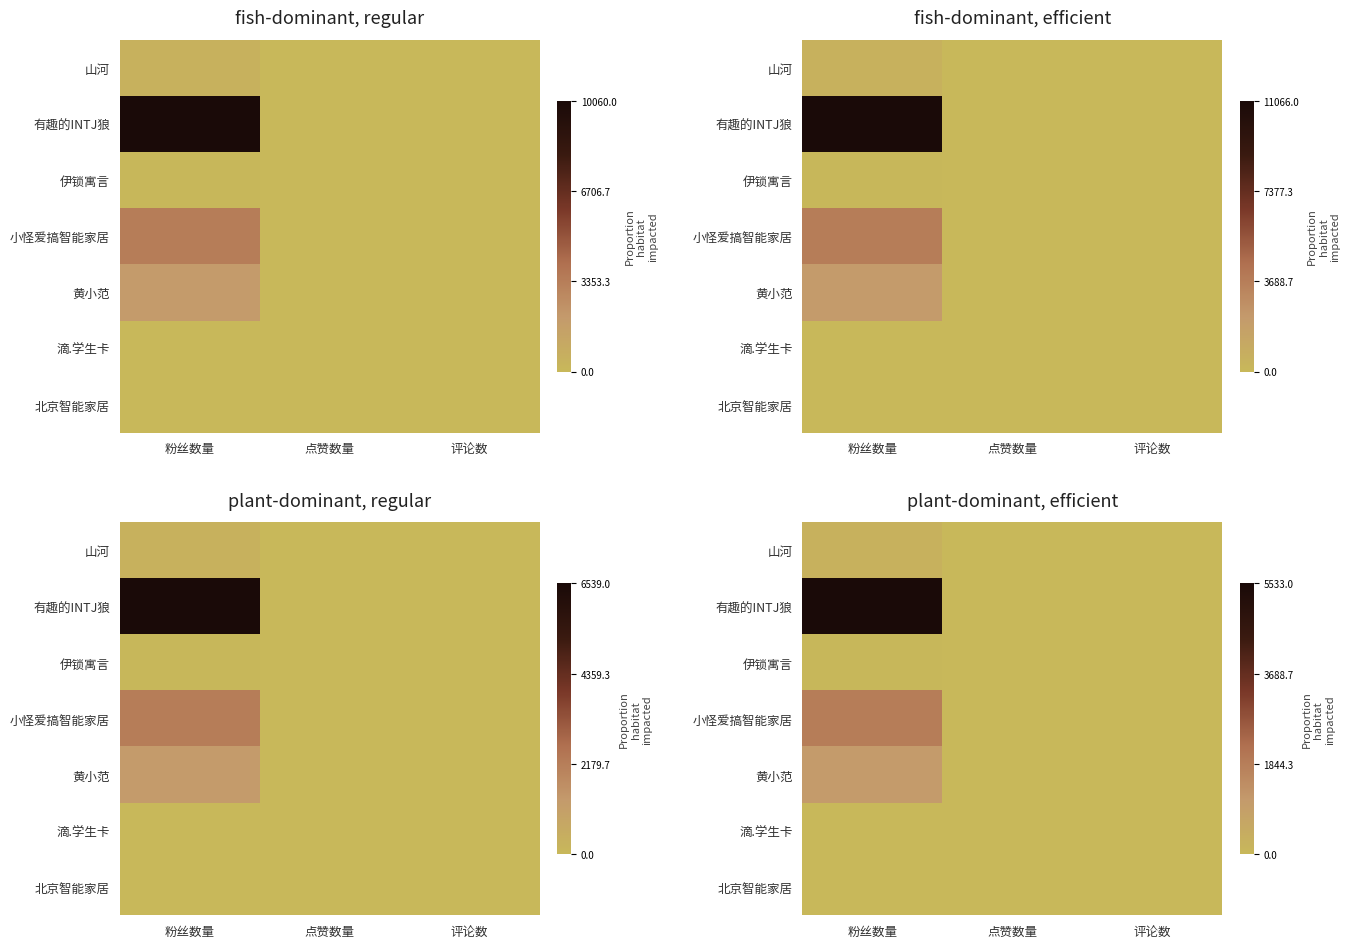

At how many categories does at least one series exceed 5268?

1